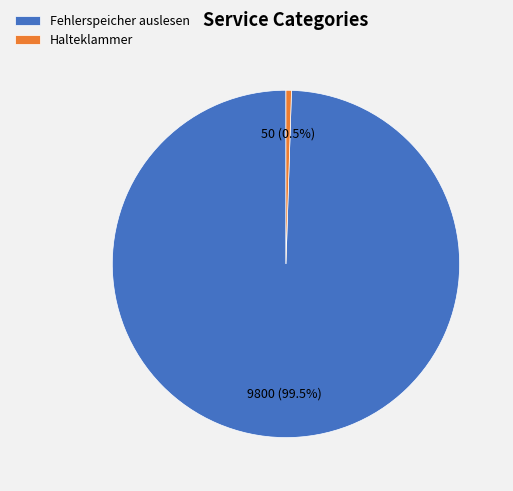

Which category has the smallest portion of the pie?

Halteklammer